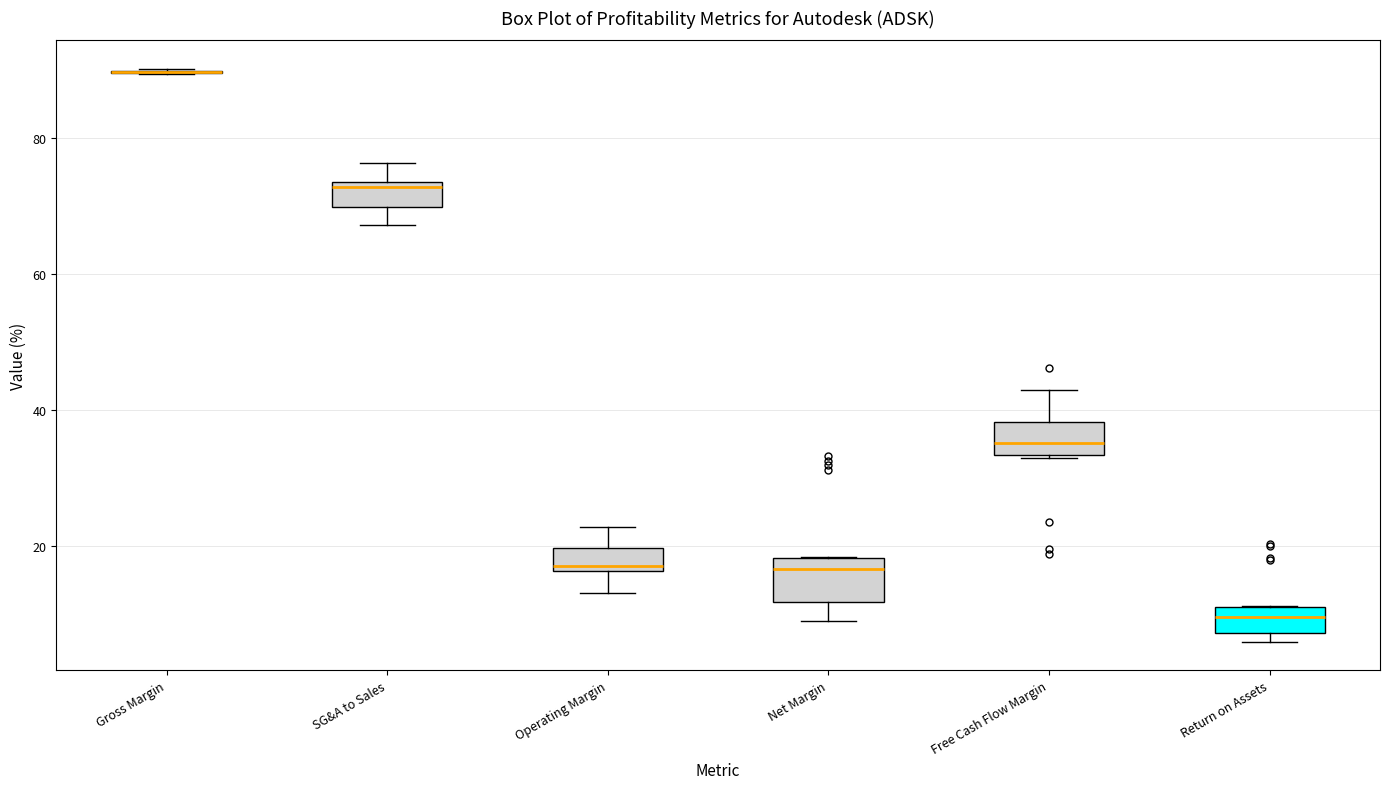

Reading left to right, transcribe this box plot: for each box, give where its median line is, the range the box spans, and where its two whiskers end, as read against the y-axis. The values are not printed on the chart, so give them approximately, as read against the axis.

Gross Margin: box collapsed to a line at 90, whiskers 90 to 90
SG&A to Sales: median 72, box 70 to 74, whiskers 68 to 76
Operating Margin: median 18, box 16 to 20, whiskers 14 to 22
Net Margin: median 16, box 12 to 18, whiskers 8 to 18
Free Cash Flow Margin: median 36, box 34 to 38, whiskers 32 to 42
Return on Assets: median 10 (inside the box), box 8 to 10, whiskers 6 to 12